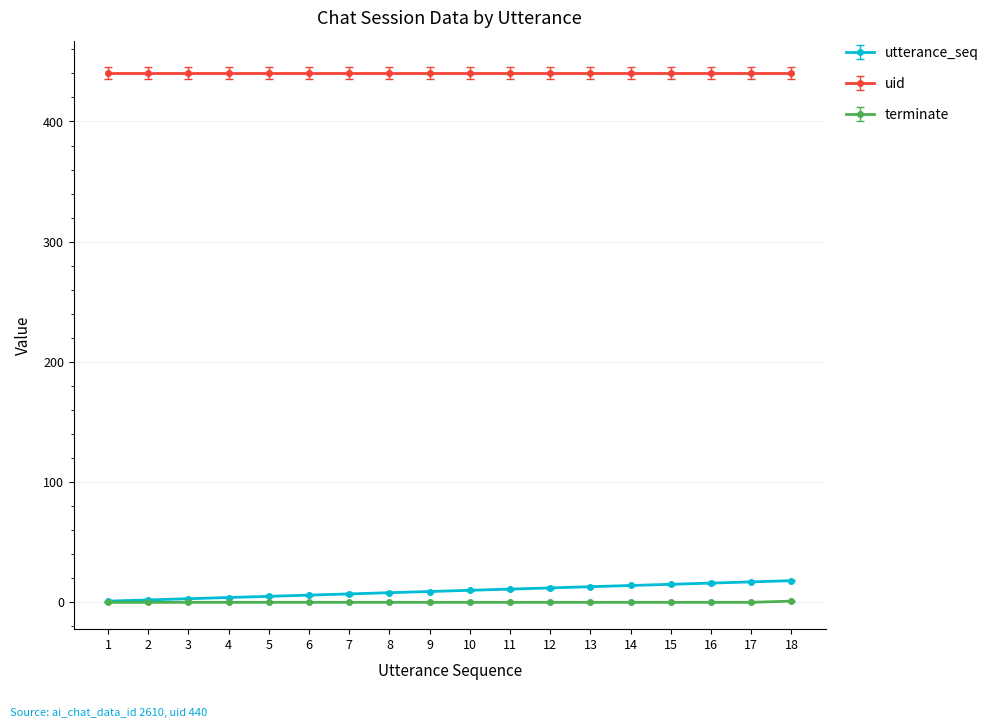

True or false: uid and terminate cross at least once.

False